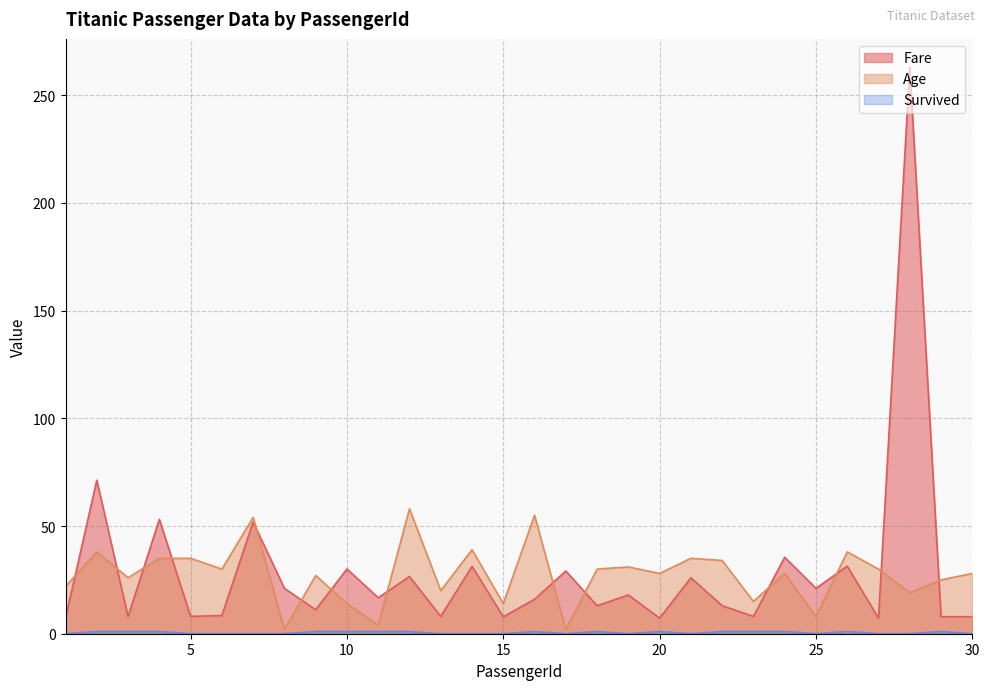

What is the difference between the second highest and minimum values in the Fare series?

64.1